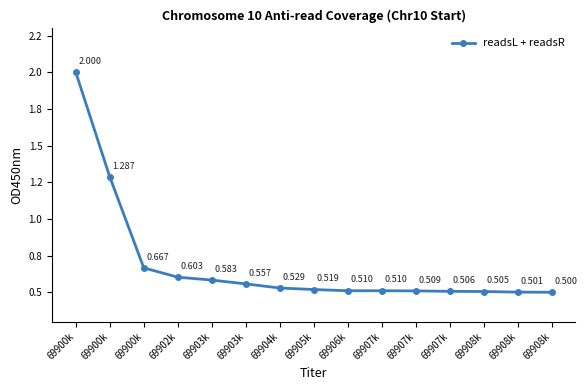

What is the difference between the second highest and minimum values?

0.8